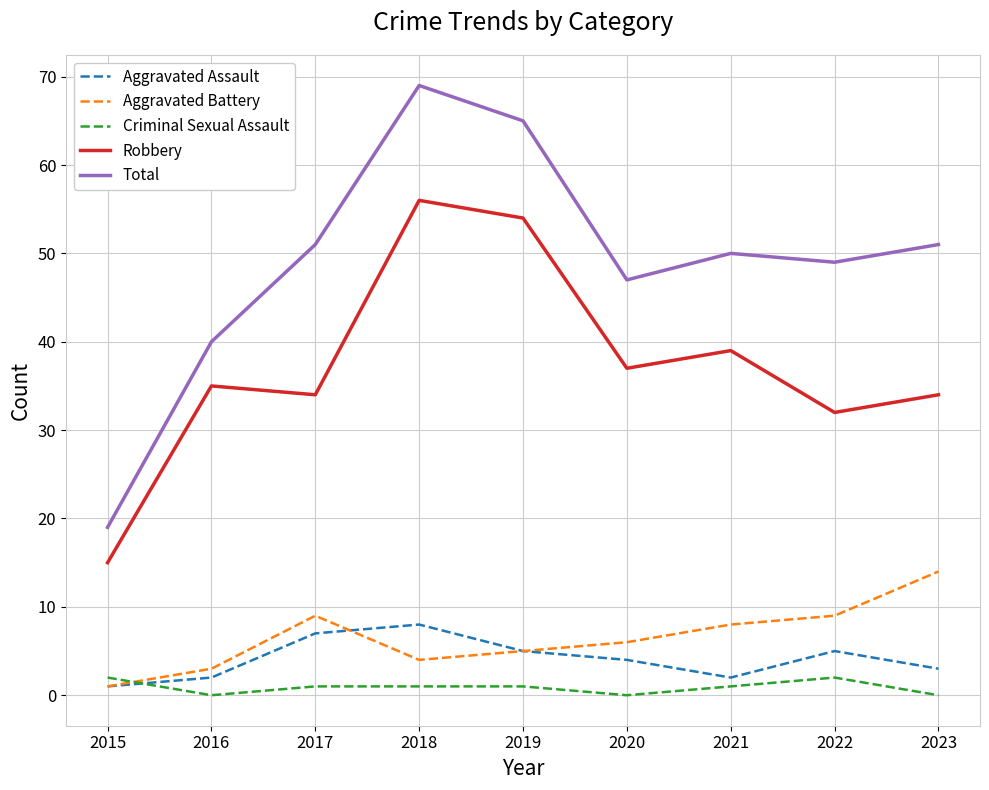

Reading right to left, transcribe all the data shown in this chart.

Aggravated Assault: 3	5	2	4	5	8	7	2	1
Aggravated Battery: 14	9	8	6	5	4	9	3	1
Criminal Sexual Assault: 0	2	1	0	1	1	1	0	2
Robbery: 34	32	39	37	54	56	34	35	15
Total: 51	49	50	47	65	69	51	40	19